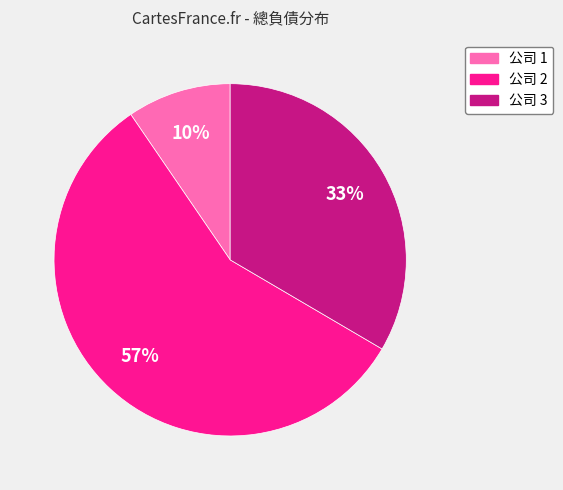

To the nearest percent, what is the difference between the largest and smallest slice percentages?

47%